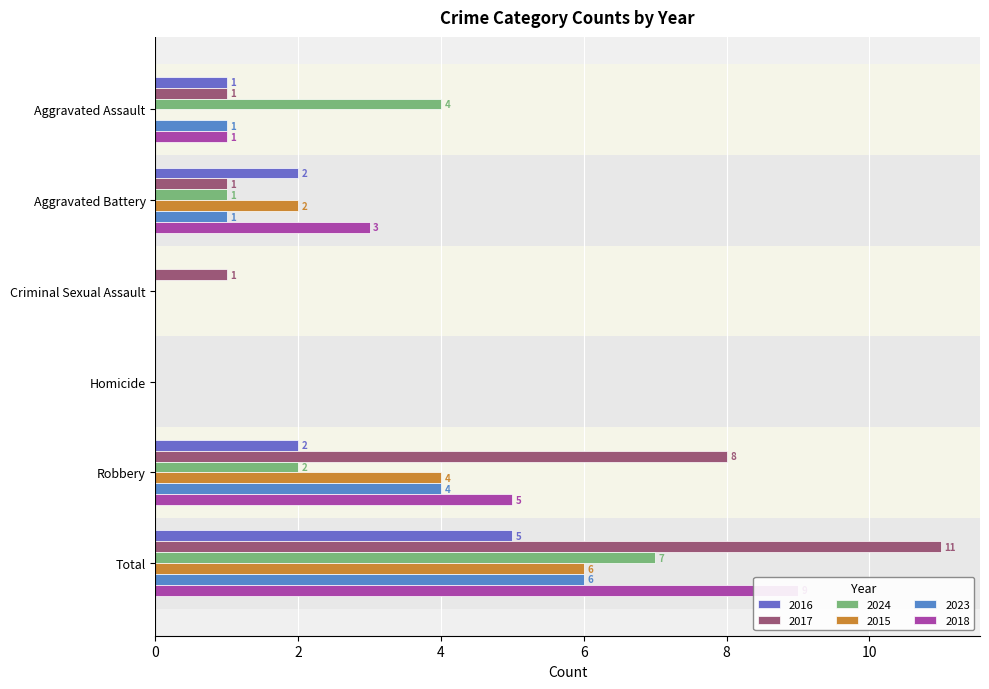

At how many categories does at least one series exceed 5?

2